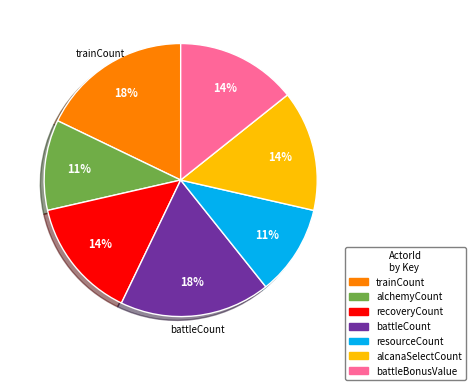

To the nearest percent, what is the difference between the largest and smallest slice percentages?

7%